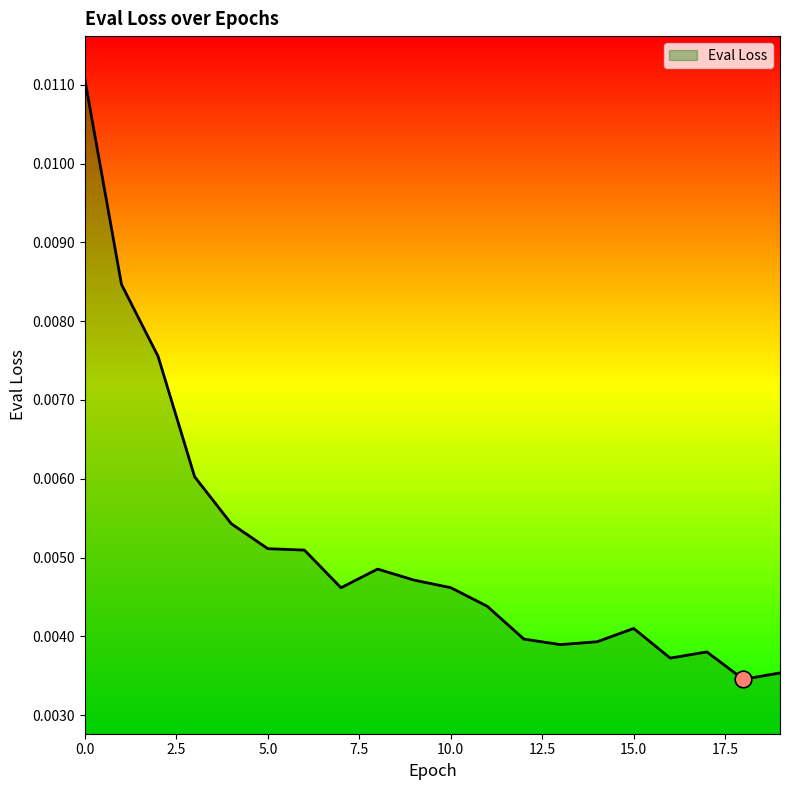

List the labels in order of value, smallest first.

18, 19, 16, 17, 13, 14, 12, 15, 11, 7, 10, 9, 8, 6, 5, 4, 3, 2, 1, 0